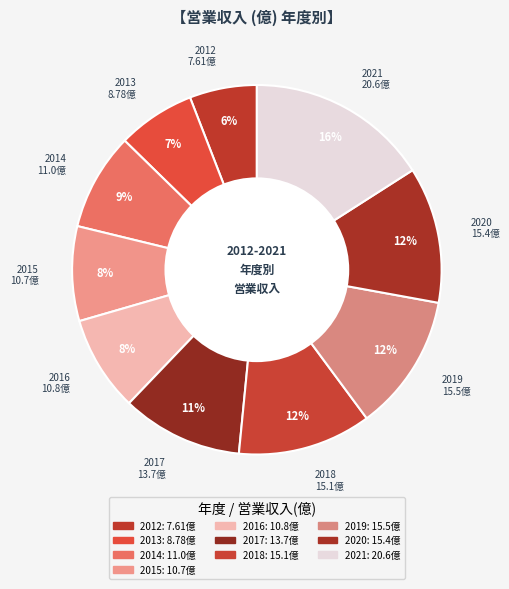

Count the number of slices in the pie.

10